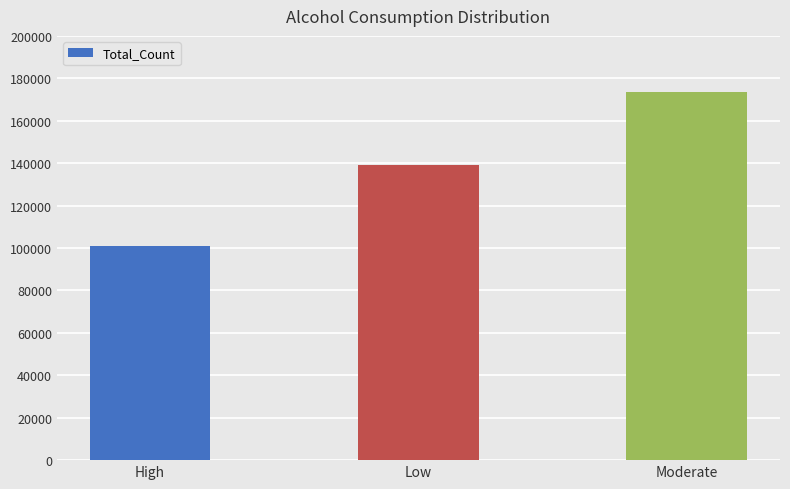

Reading right to left, what are all the values shown in this chart?

Moderate=173440	Low=139250	High=101078